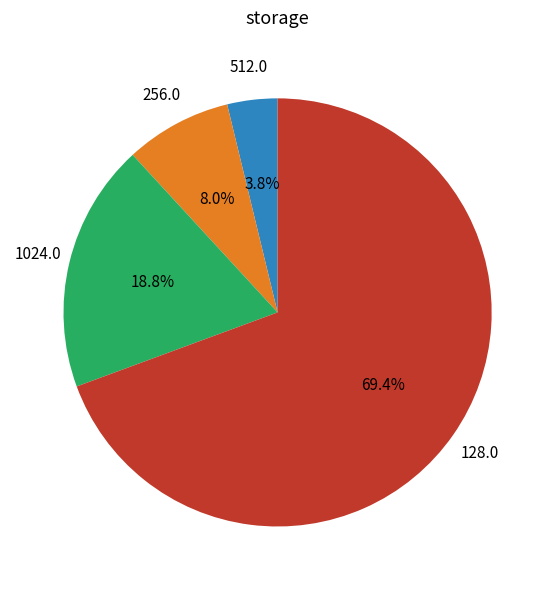

Which has a higher value, 512.0 or 256.0?

256.0